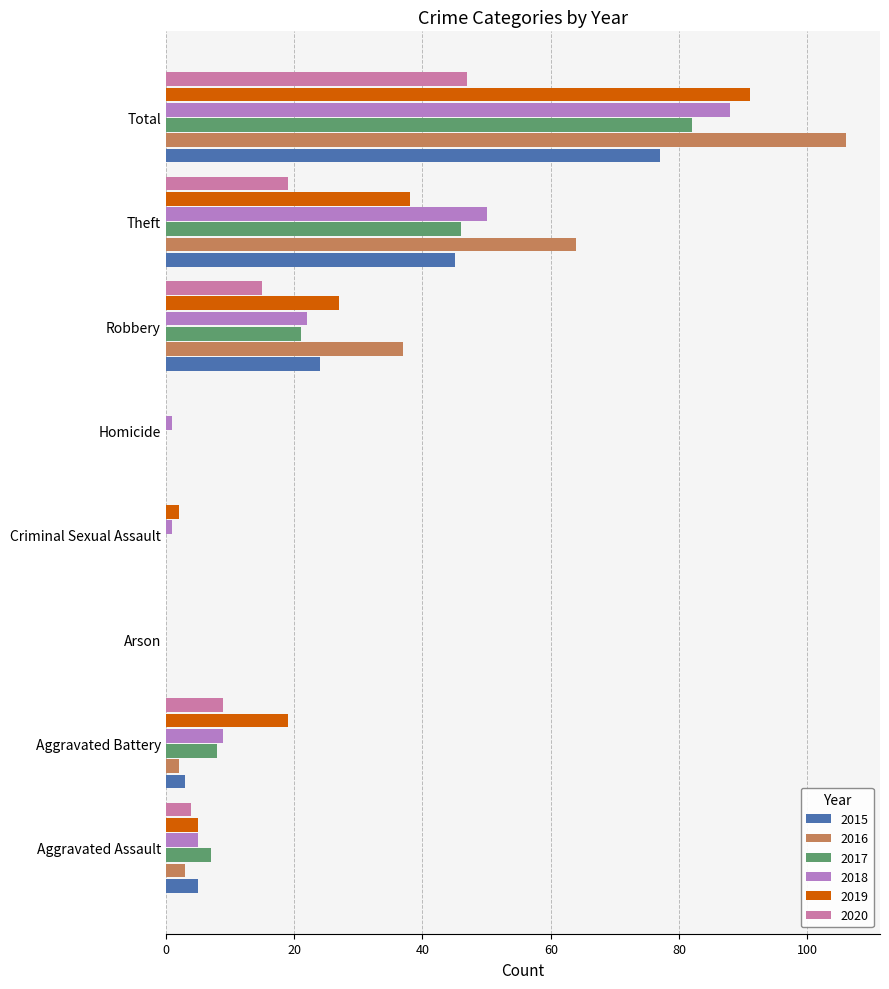

At which label is 2017 closest to 41?

Theft